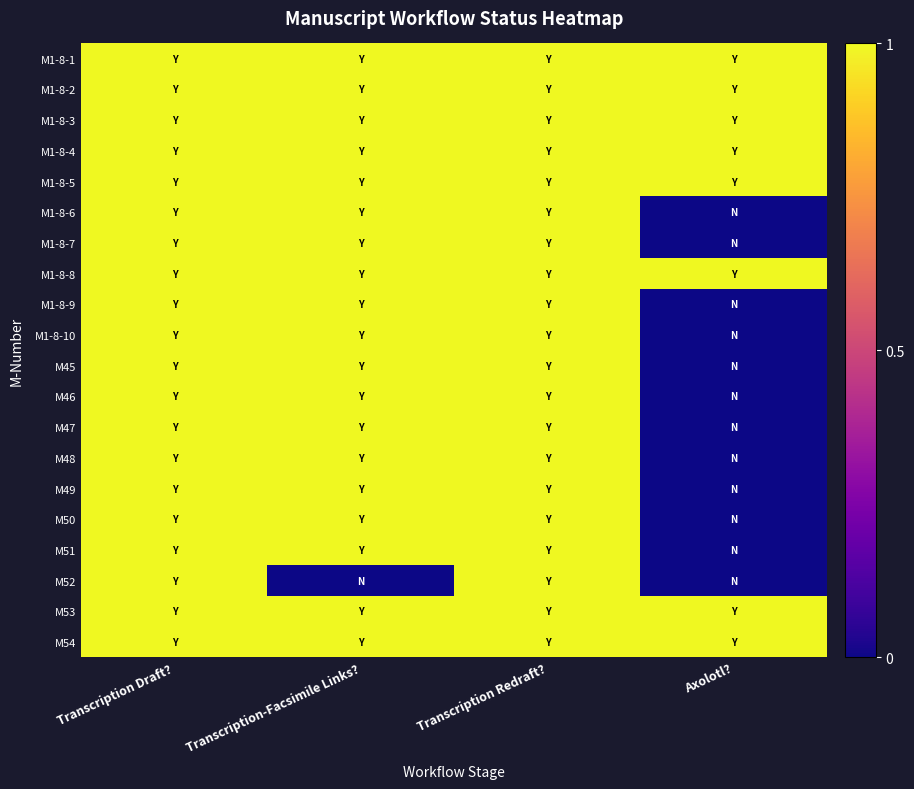

Between Transcription-Facsimile Links? and Transcription Redraft?, which series saw the biggest shift?

M52